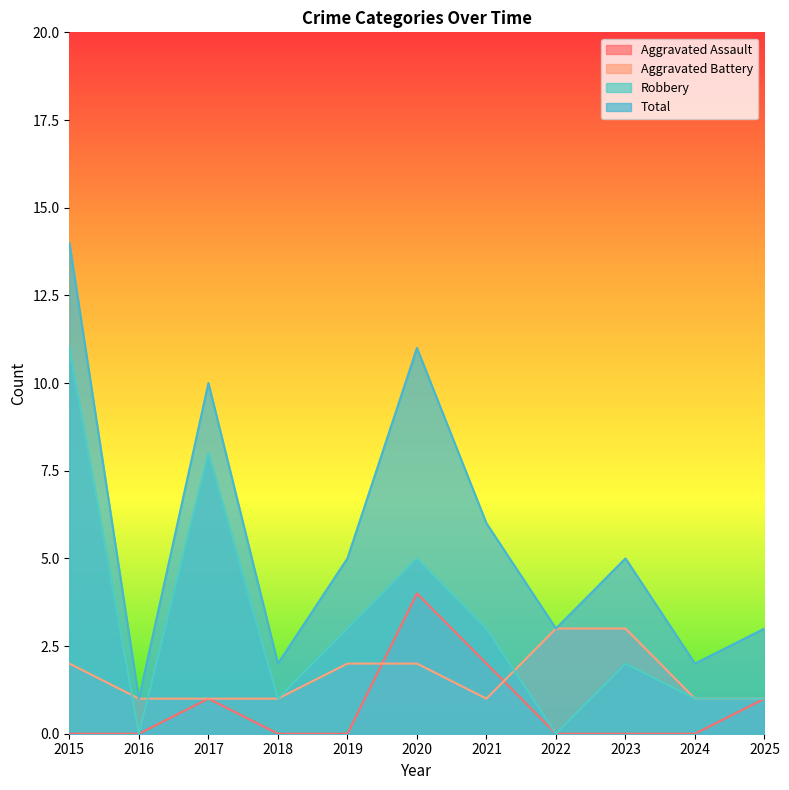

Between 2017 and 2022, which series saw the biggest shift?

Robbery